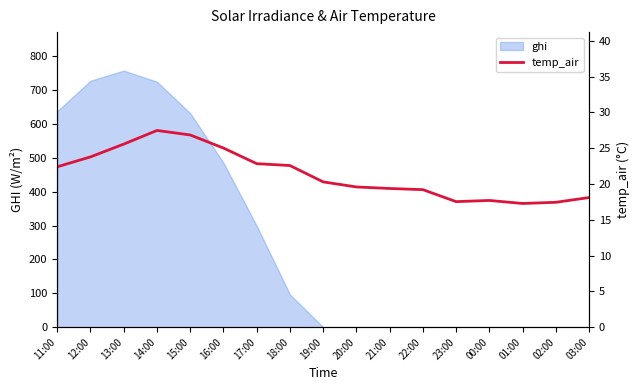

Is it true that ghi equals 206.8 at 16:00?

False